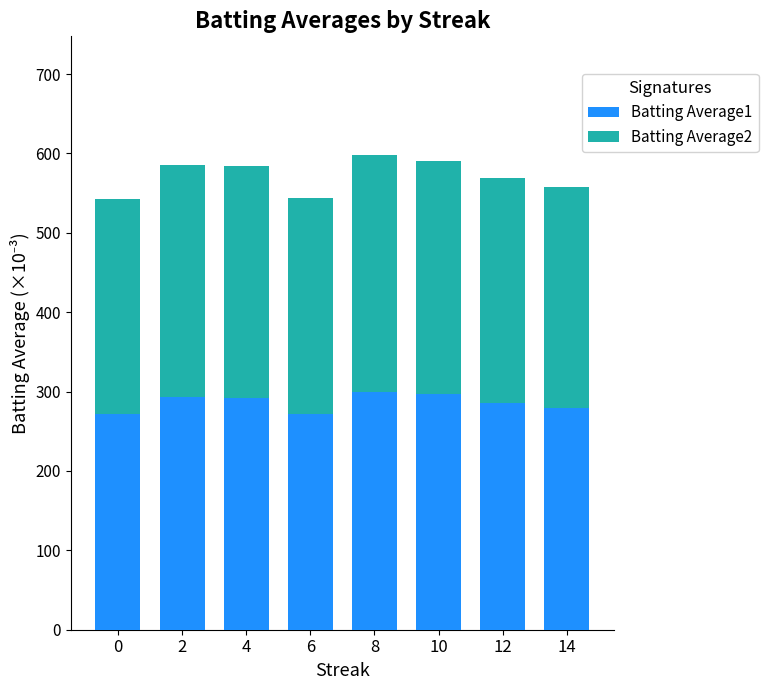

Is it true that Batting Average1 equals 272 at 0?

True